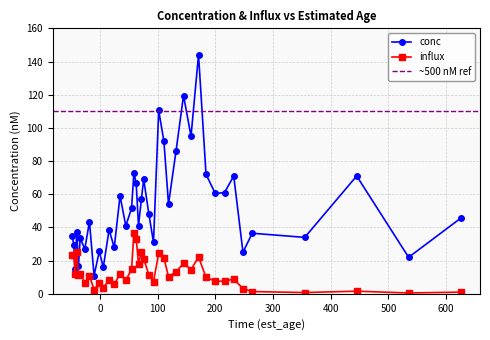

Is this an area chart (filled region under the line)?

No